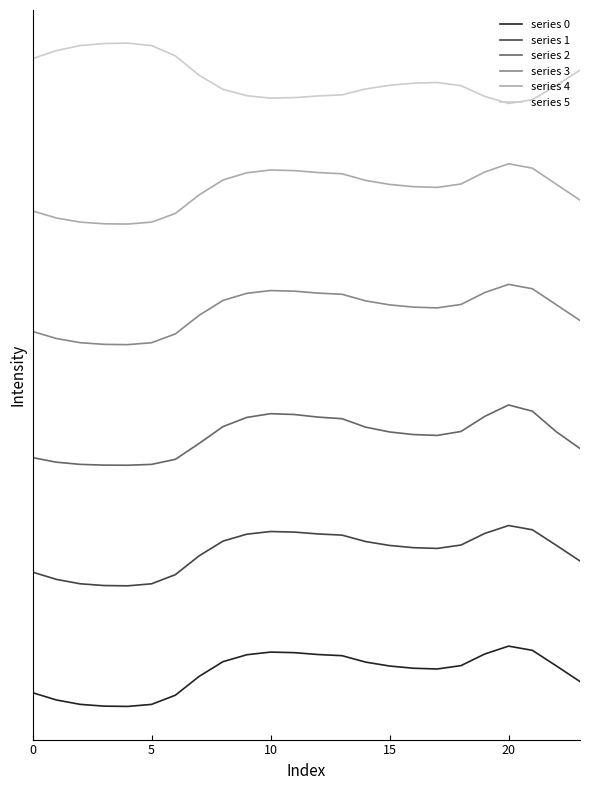

At how many categories does at least one series exceed 6?

24